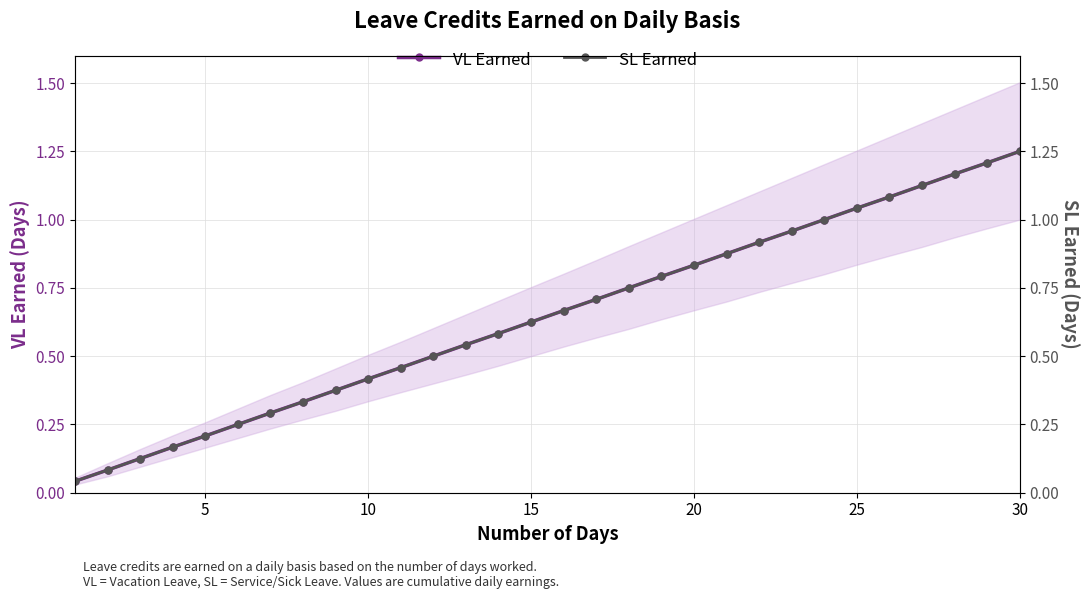

What are all the series names shown in the legend?

VL Earned, SL Earned